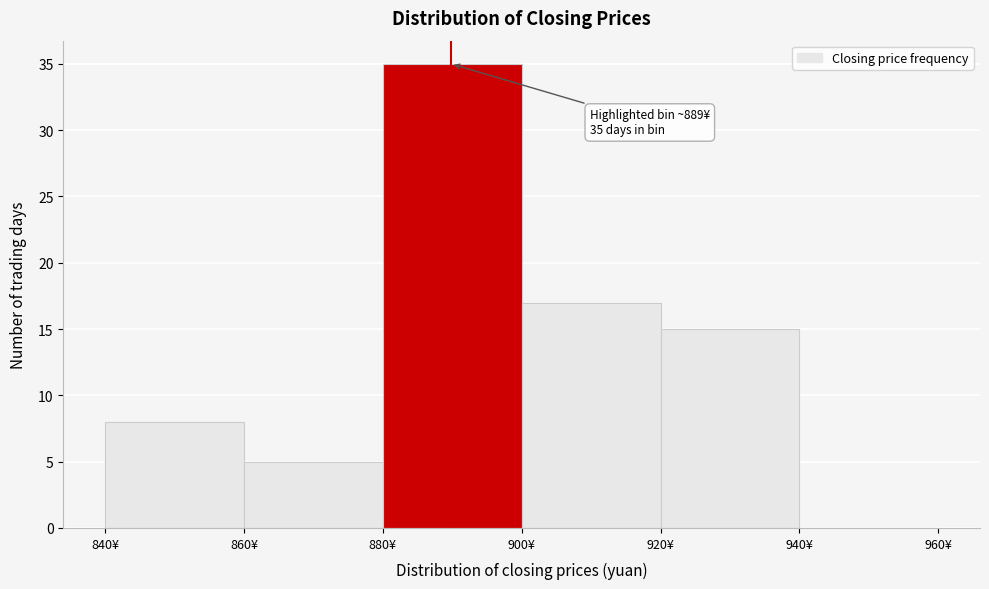

Which range on the x-axis has the tallest bar?

880 to 900